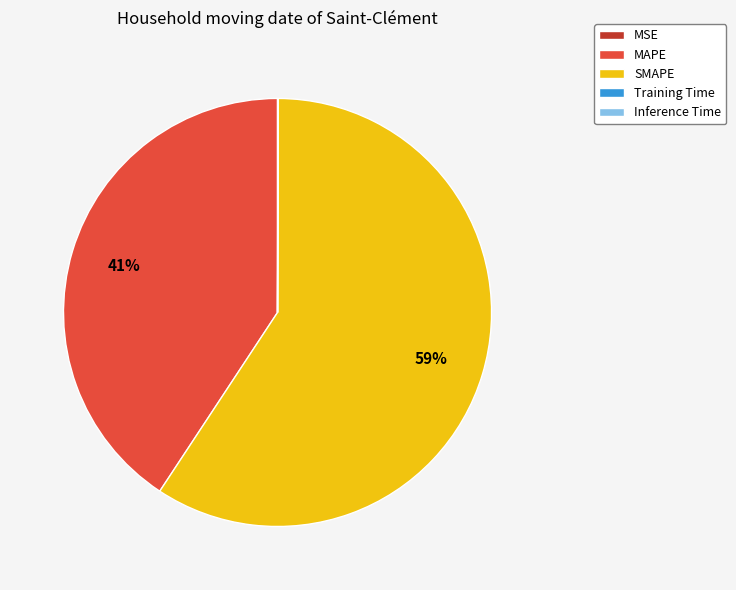

Does SMAPE account for over 50% of the chart?

Yes